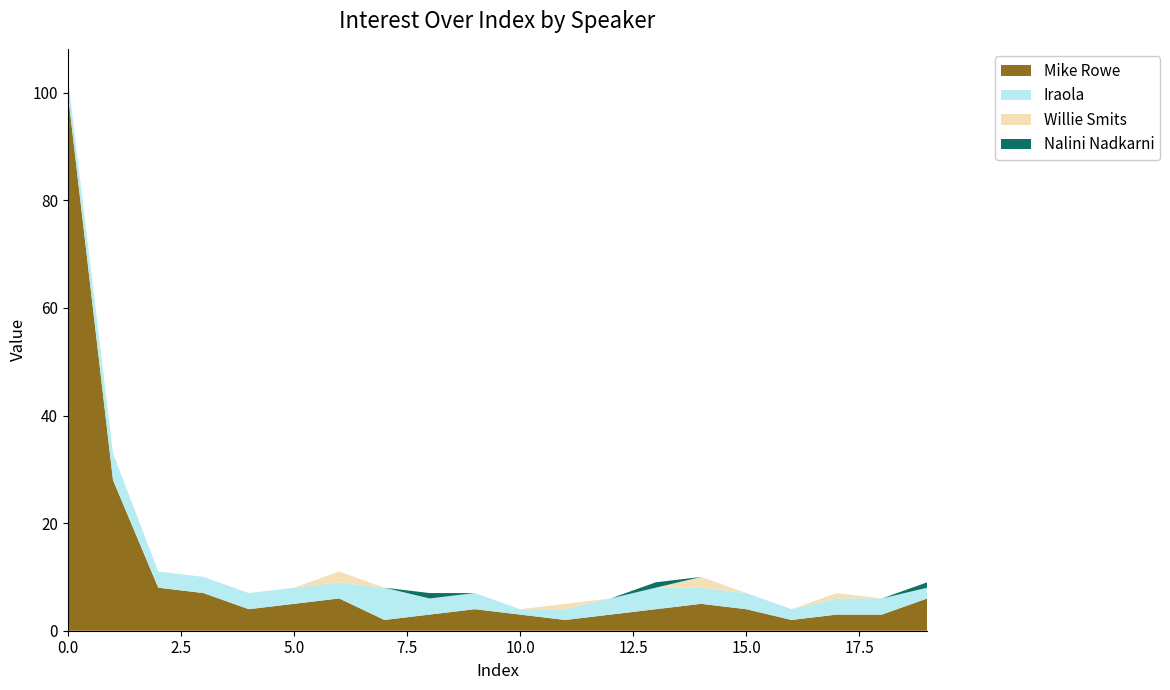

Reading left to right, transcribe all the data shown in this chart.

Mike Rowe: 100	28	8	7	4	5	6	2	3	4	3	2	3	4	5	4	2	3	3	6
Iraola: 3	5	3	3	3	3	3	6	3	3	1	2	3	4	3	3	2	3	3	2
Willie Smits: 0	0	0	0	0	0	2	0	0	0	0	1	0	0	2	0	0	1	0	0
Nalini Nadkarni: 0	0	0	0	0	0	0	0	1	0	0	0	0	1	0	0	0	0	0	1